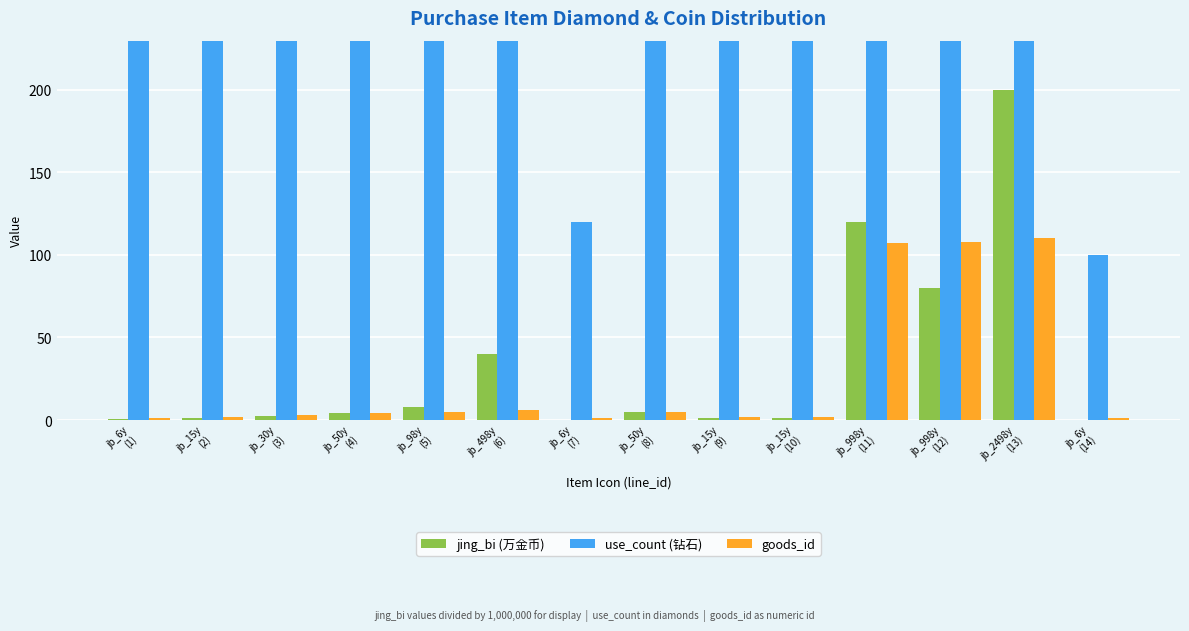

What is the total value across all series at jb_30y
(3)?

2405.4